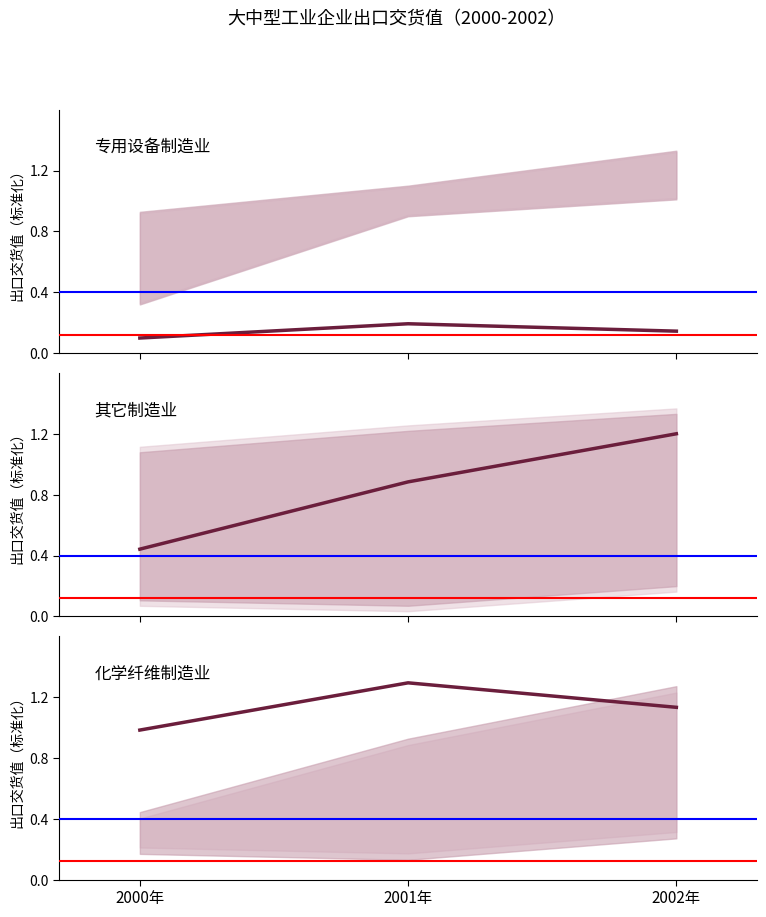

How many series are shown in this chart?

3